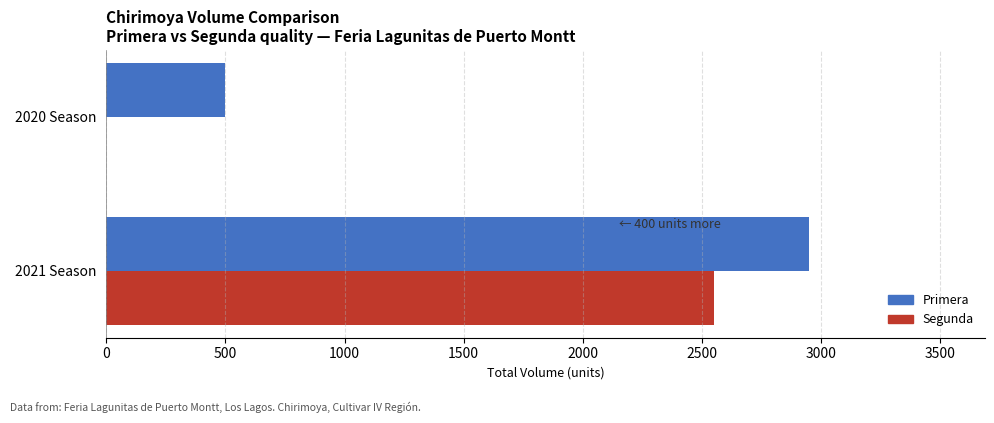

At which category is the sum across all series the highest?

2021 Season